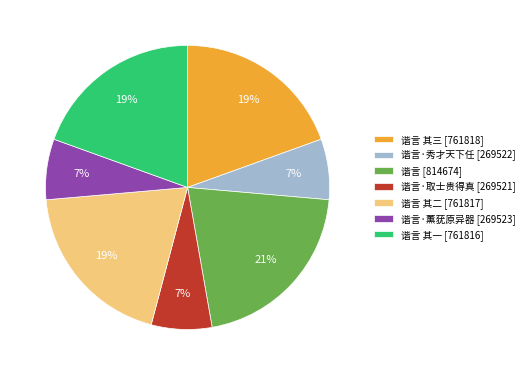

Which slice is the largest?

谐言 [814674]